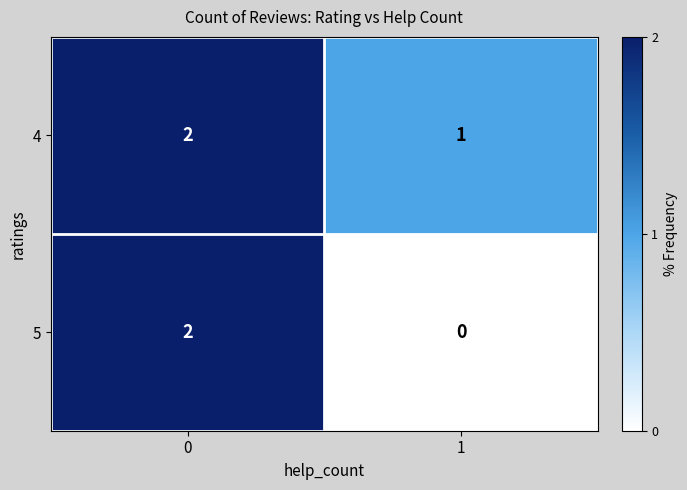

Rank the series by their average value, from lowest to highest.

5, 4